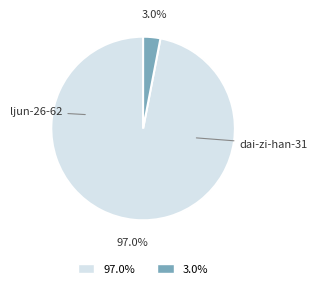

Is there a majority slice in this chart?

Yes